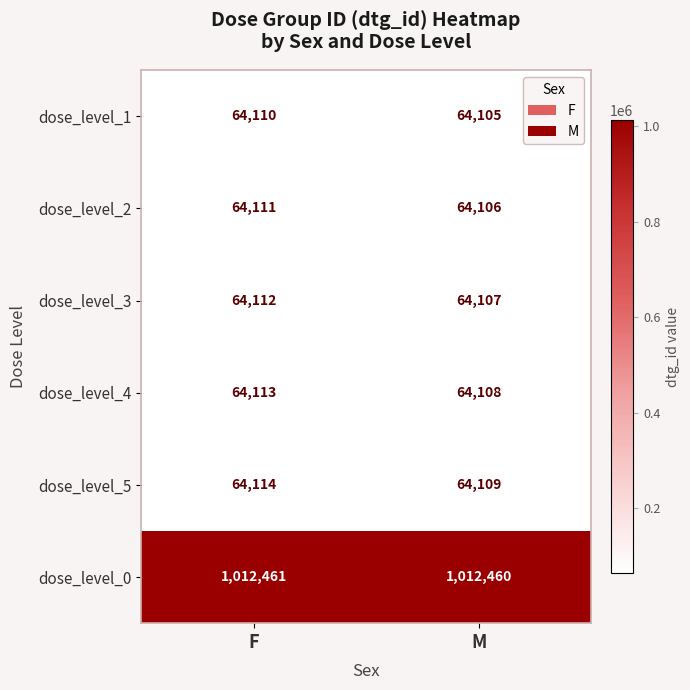

Where is dose_level_4 nearest to the value 64110?

M